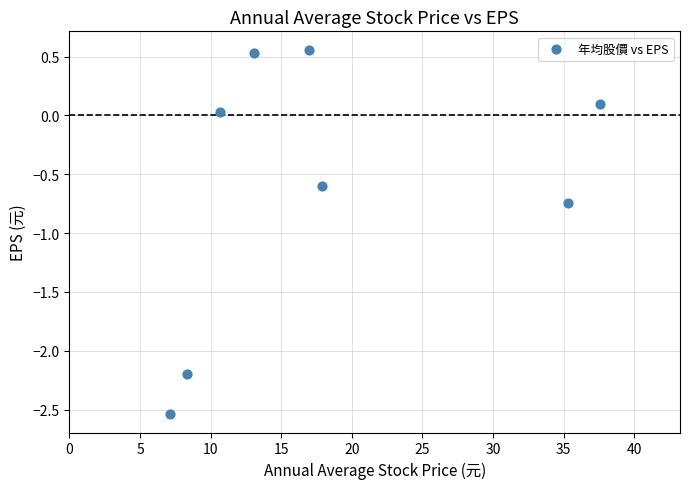

What is the average Y value?

-0.6